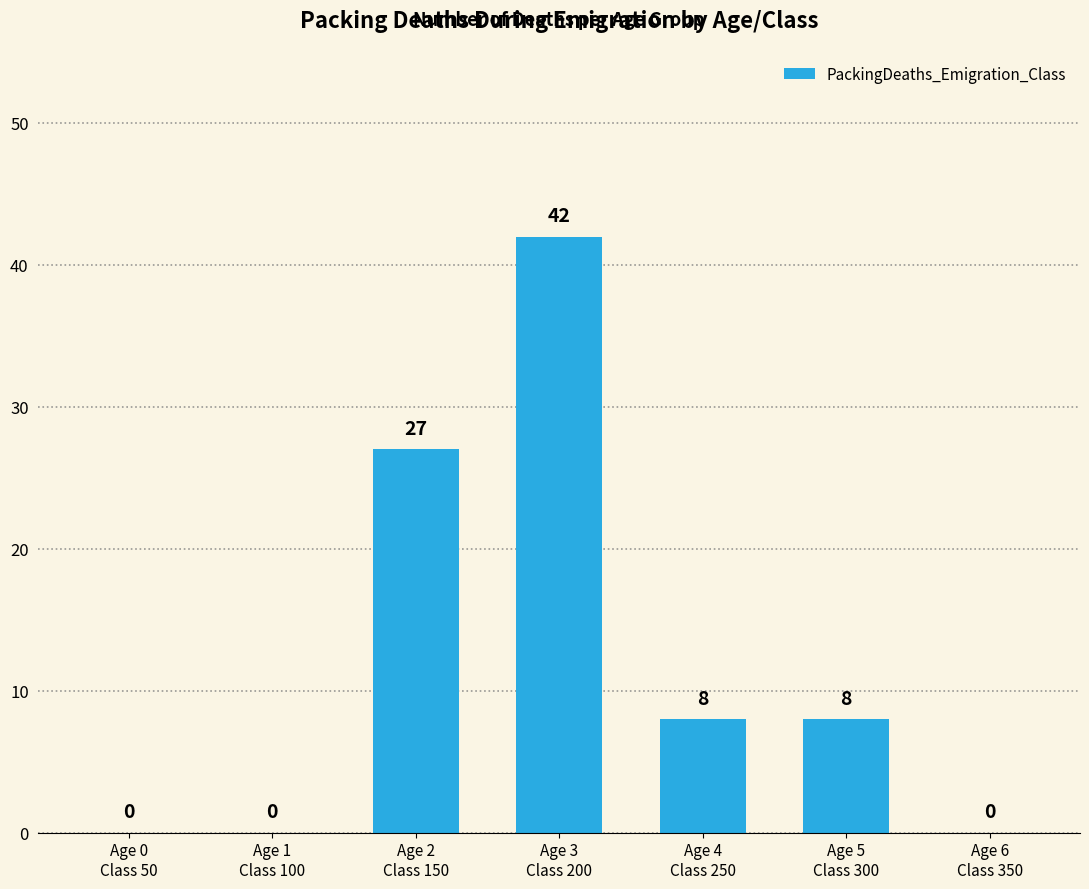

True or false: the data shows 0 at Age 0
Class 50.

True